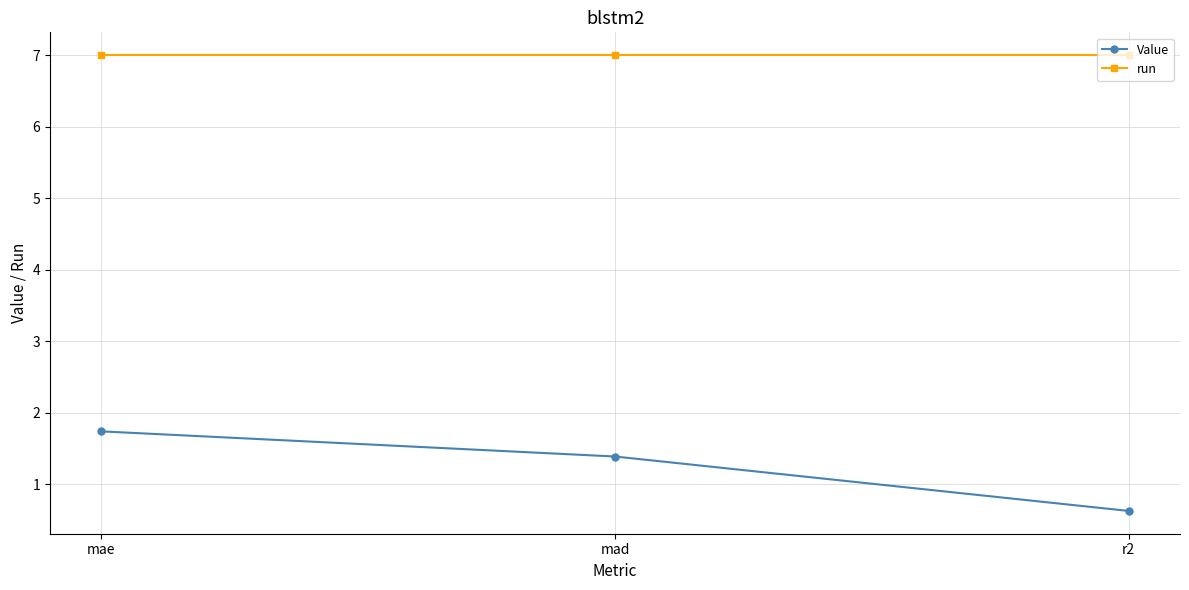

What is the difference between the highest and lowest values at r2?

6.4